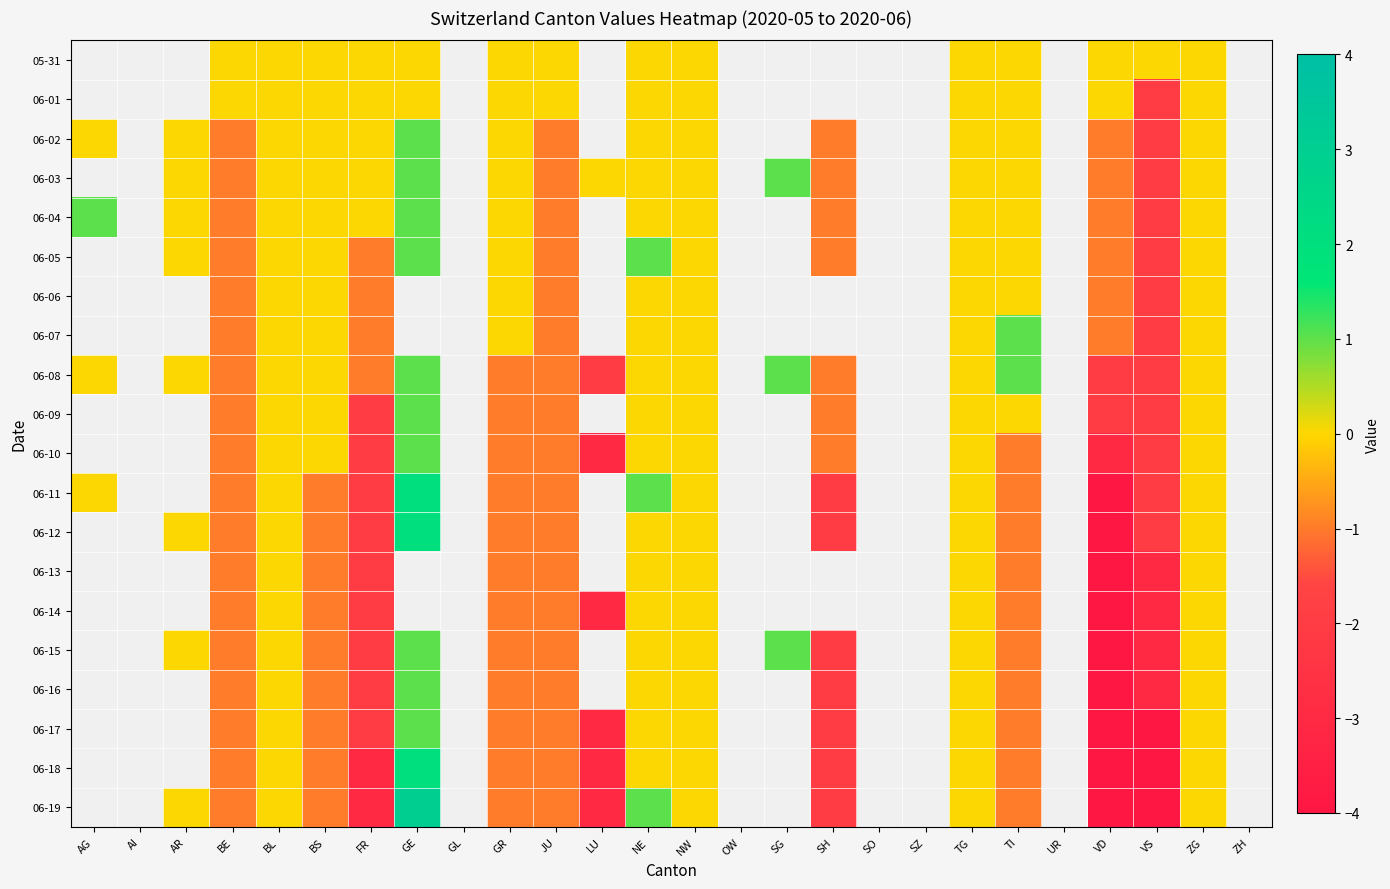

True or false: 06-01 has a value of 0.0 at BL.

True